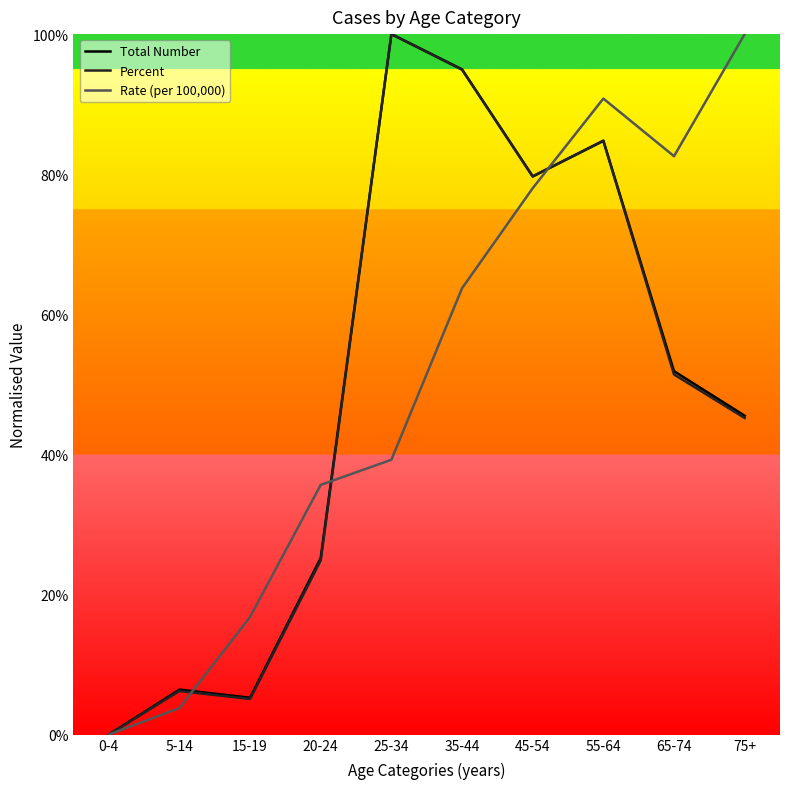

How many lines are shown in the chart?

3